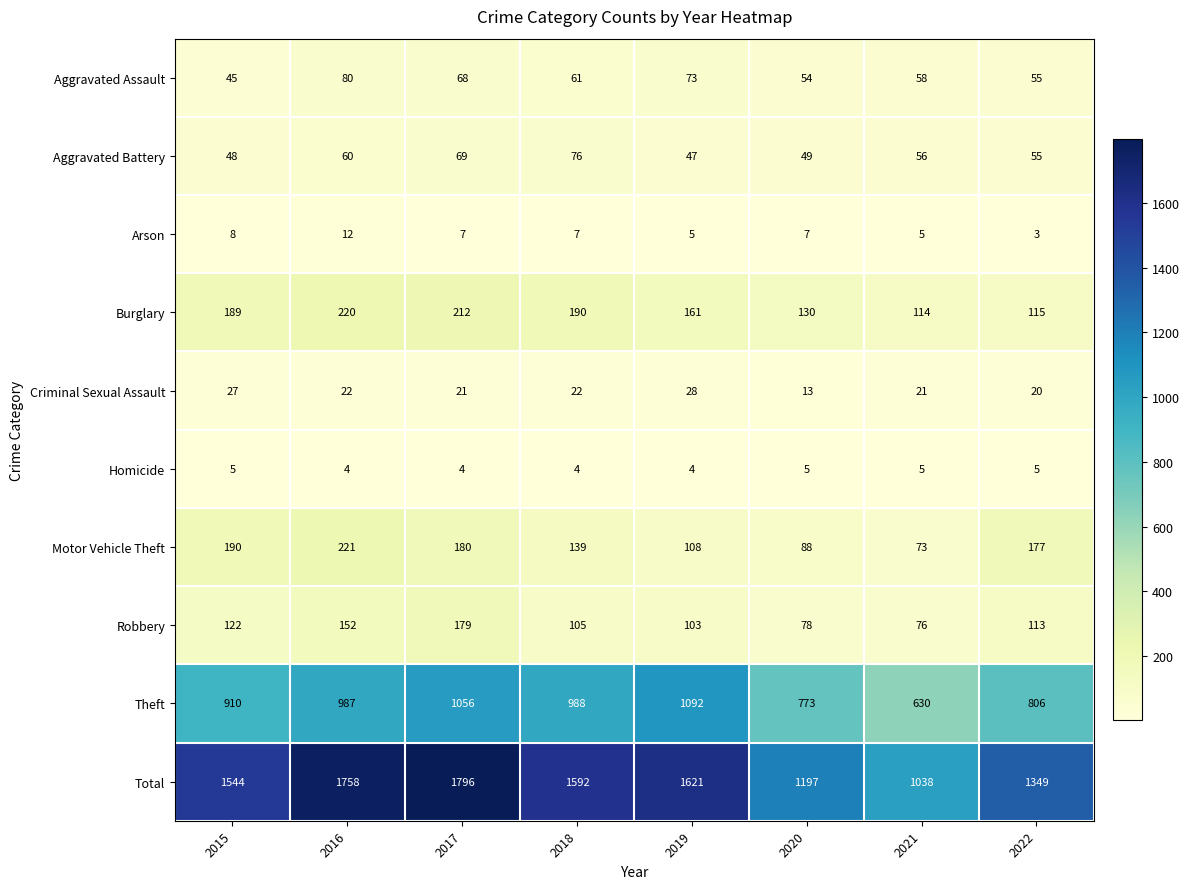

What is the total value across all series at 2019?

3242